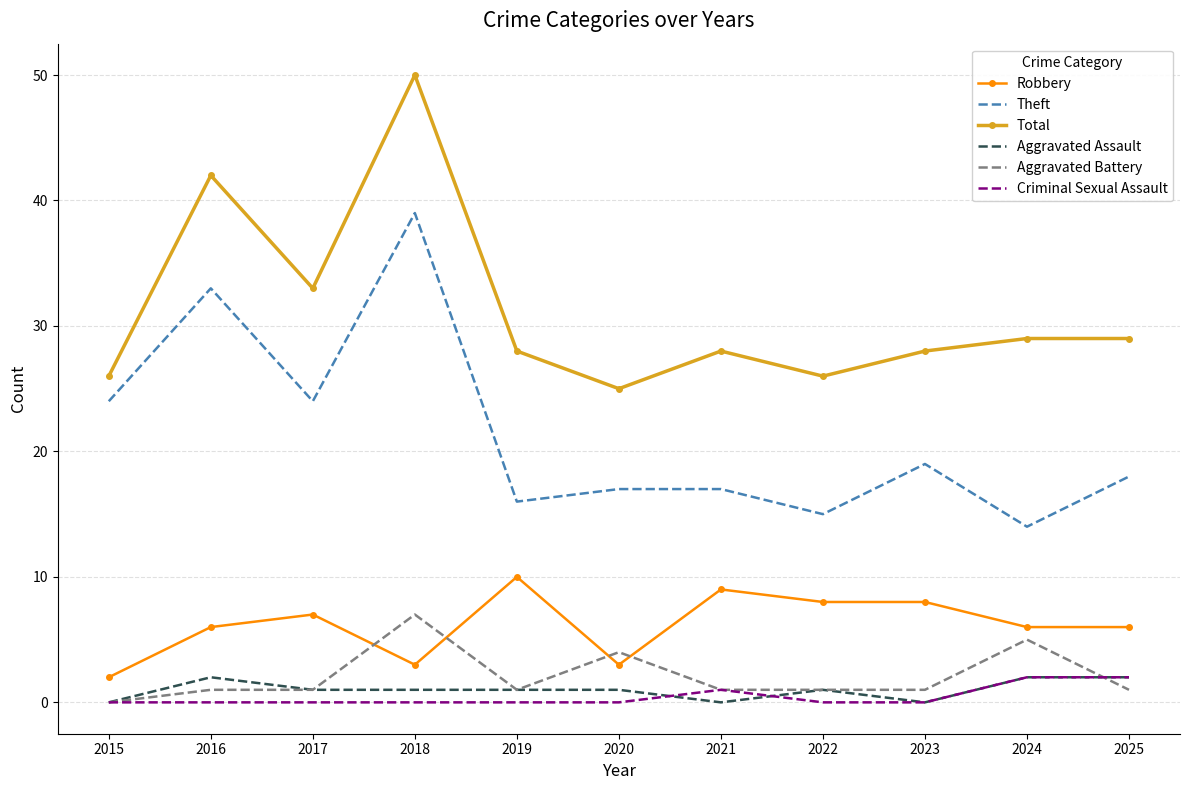

Reading right to left, extract all data points from this chart.

Robbery: 6	6	8	8	9	3	10	3	7	6	2
Theft: 18	14	19	15	17	17	16	39	24	33	24
Total: 29	29	28	26	28	25	28	50	33	42	26
Aggravated Assault: 2	2	0	1	0	1	1	1	1	2	0
Aggravated Battery: 1	5	1	1	1	4	1	7	1	1	0
Criminal Sexual Assault: 2	2	0	0	1	0	0	0	0	0	0